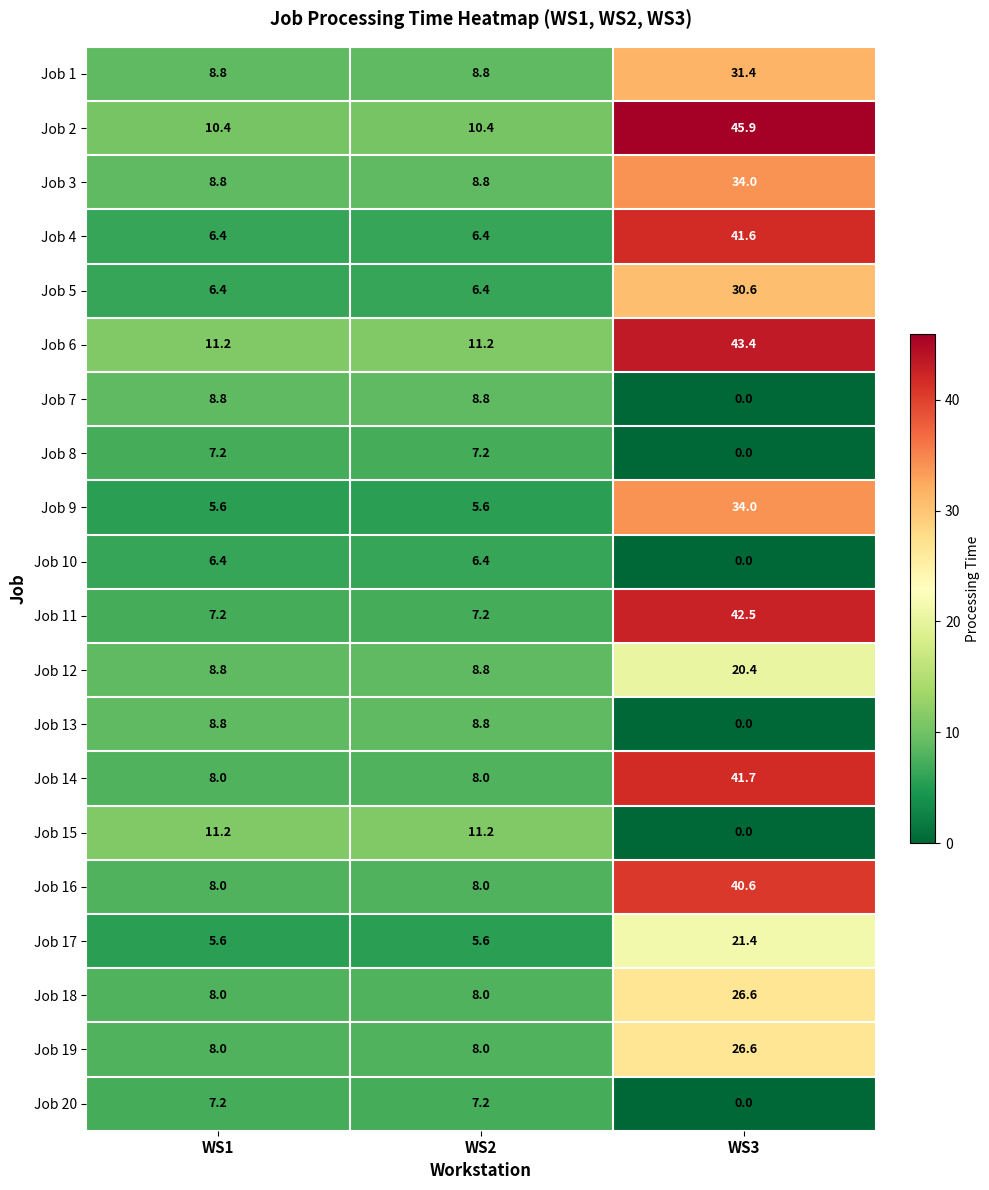

What is the greatest value displayed?

45.9